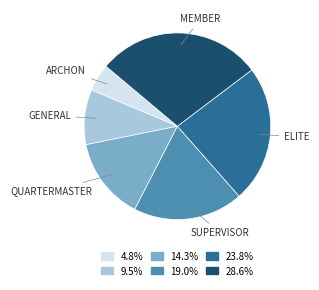

Combined, do 14.3% and 23.8% account for over 50%?

No